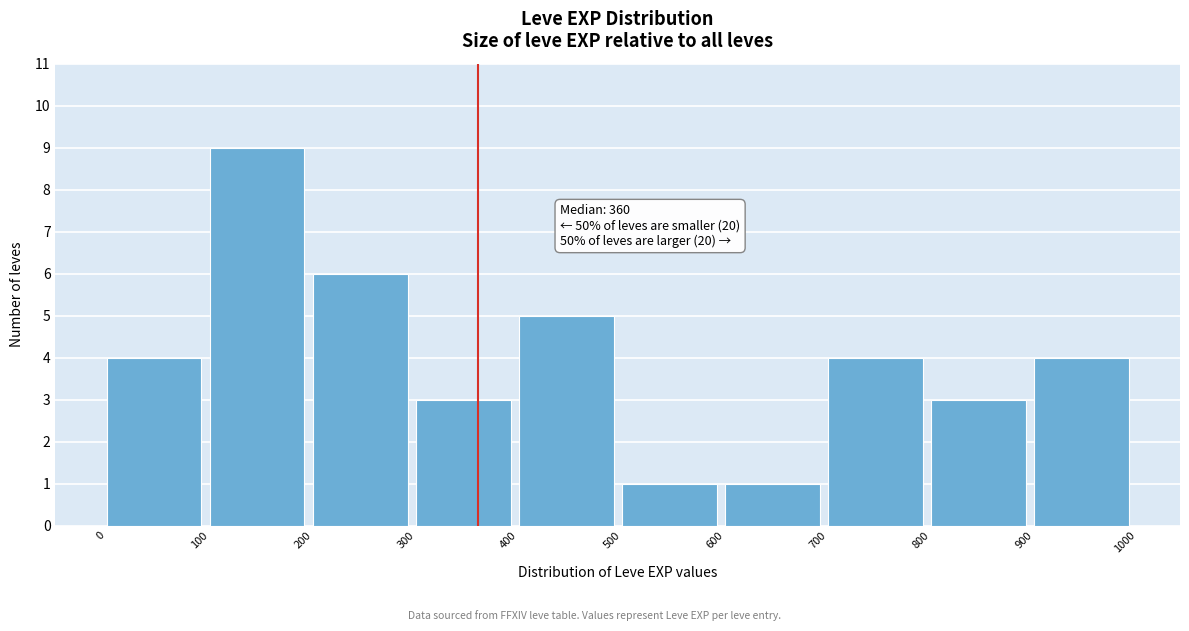

Over which range of the x-axis is the bar tallest?

100 to 200